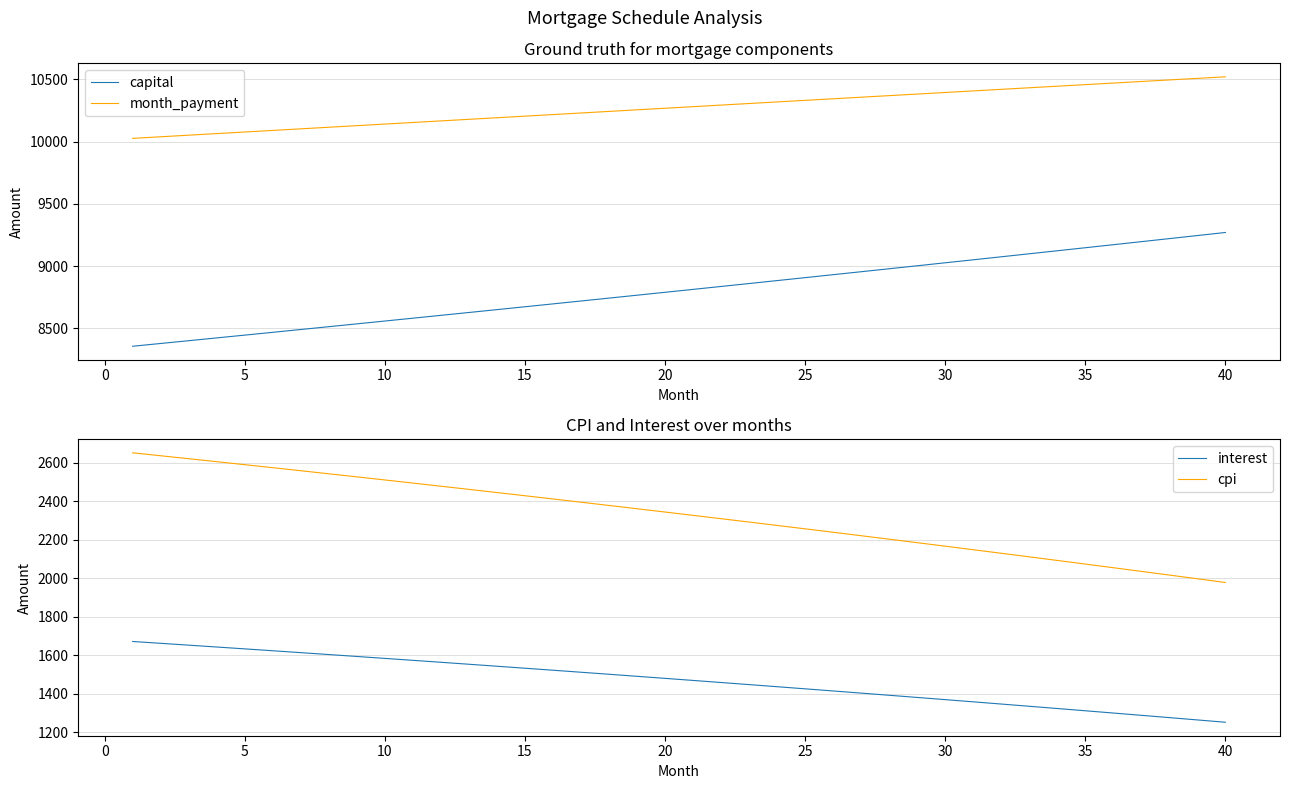

Is this an area chart (filled region under the line)?

No